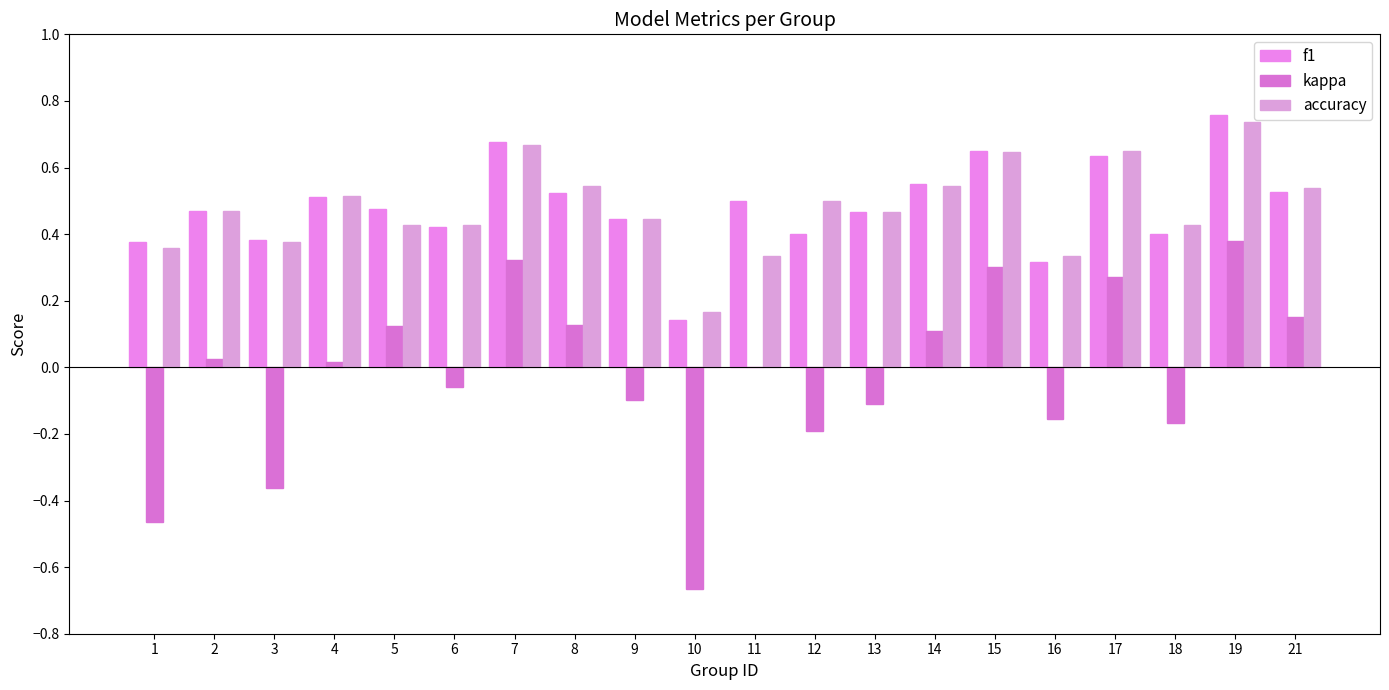

How many series are shown in this chart?

3